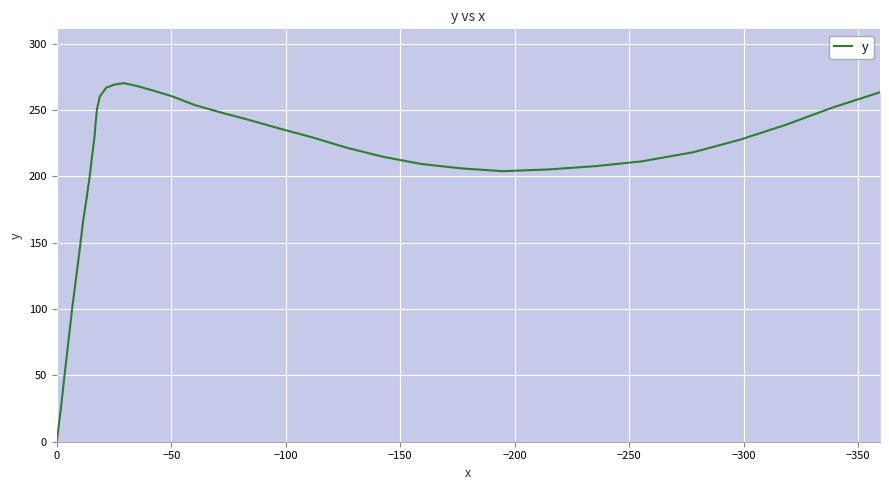

True or false: the data has more than 0 interior local peaks.

True